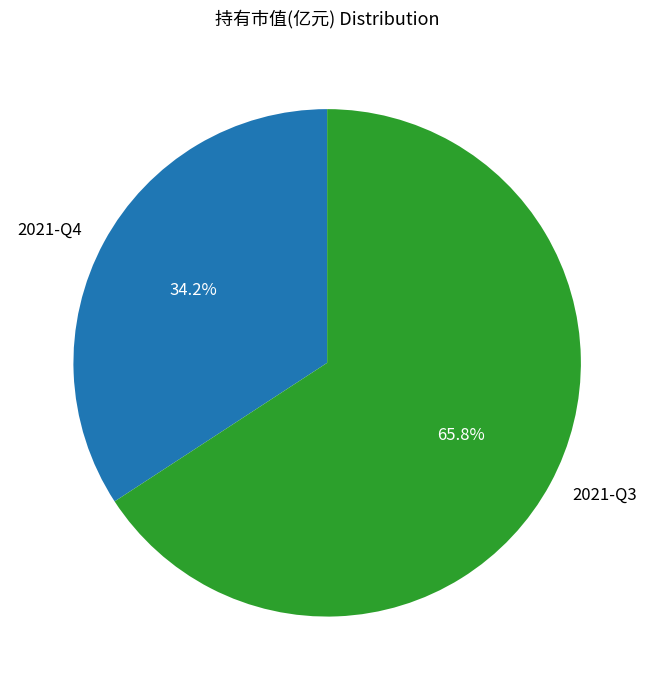

How much of the chart is everything except 2021-Q4?

65.8%